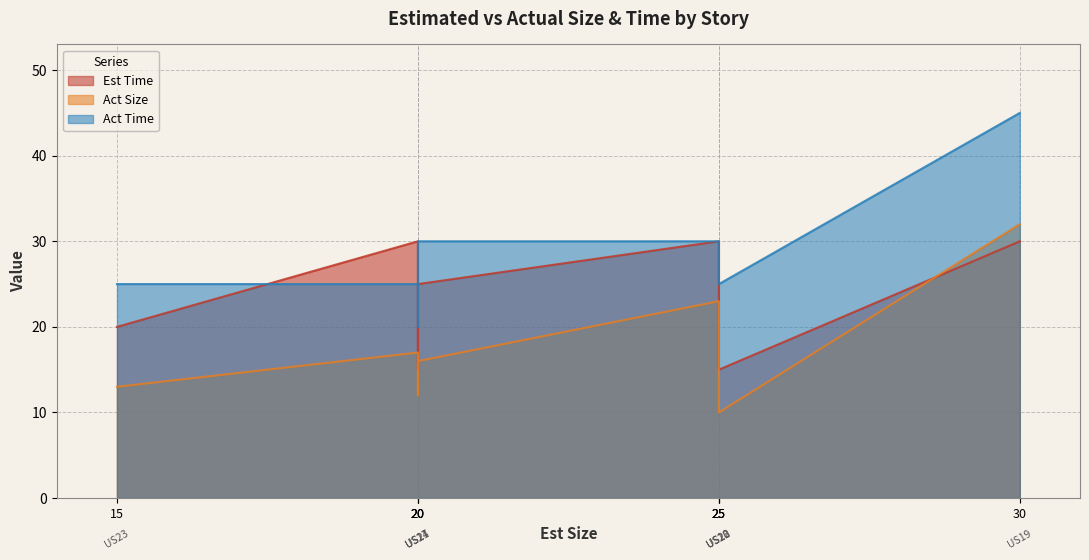

Where is the first local minimum for Act Time?

US21